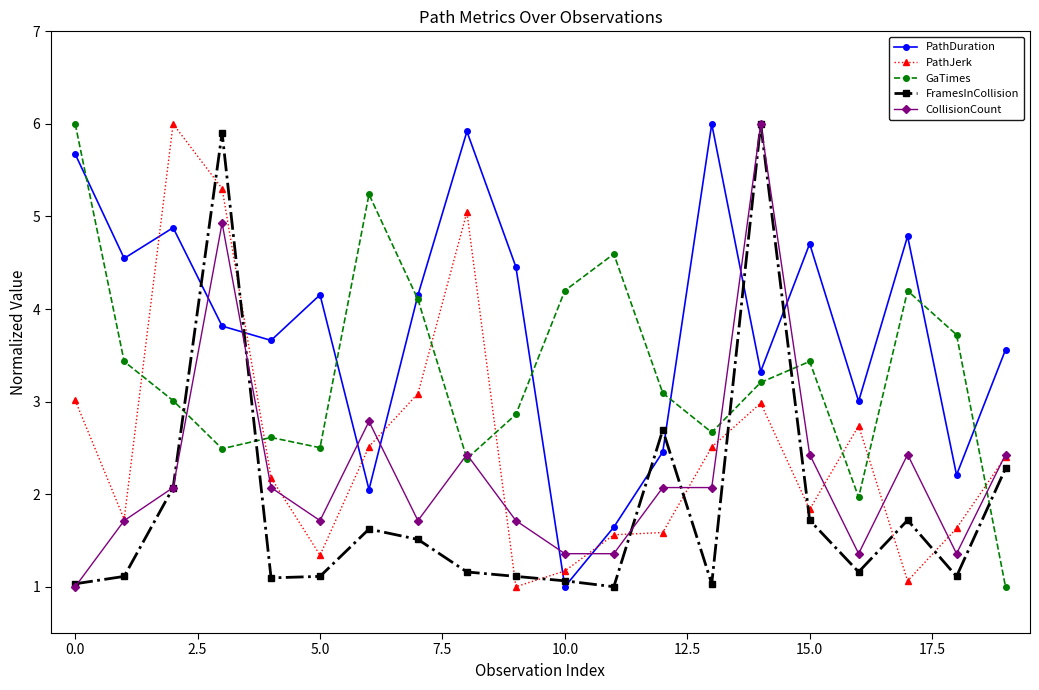

Which series has the largest total across all categories?

PathDuration